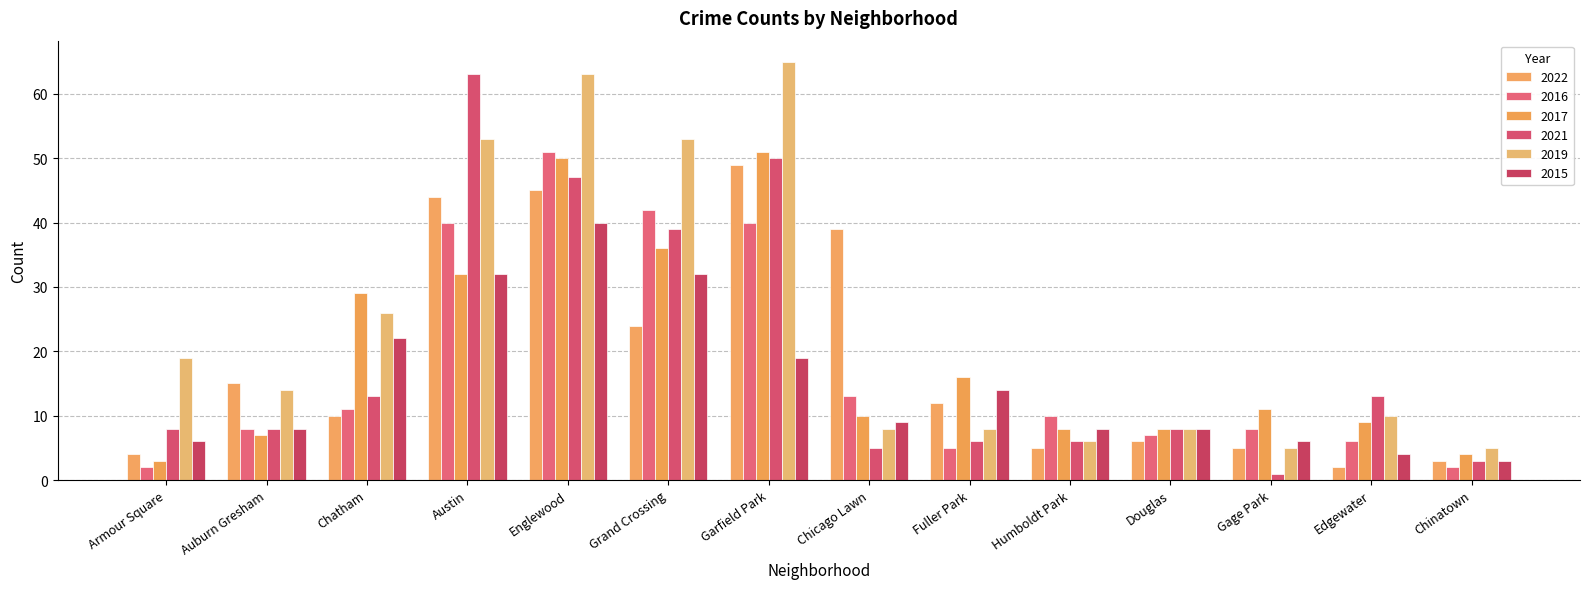

Where does the 2021 series first go above 8?

Chatham